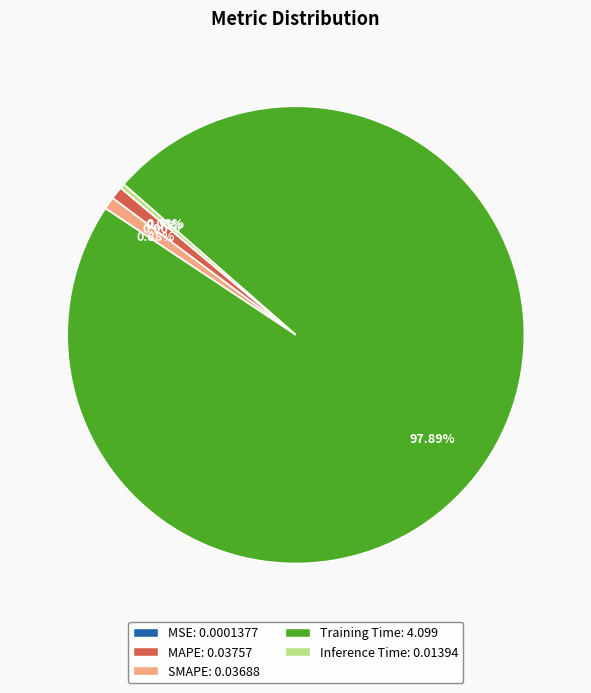

Is the sum of MAPE and Training Time greater than half?

Yes